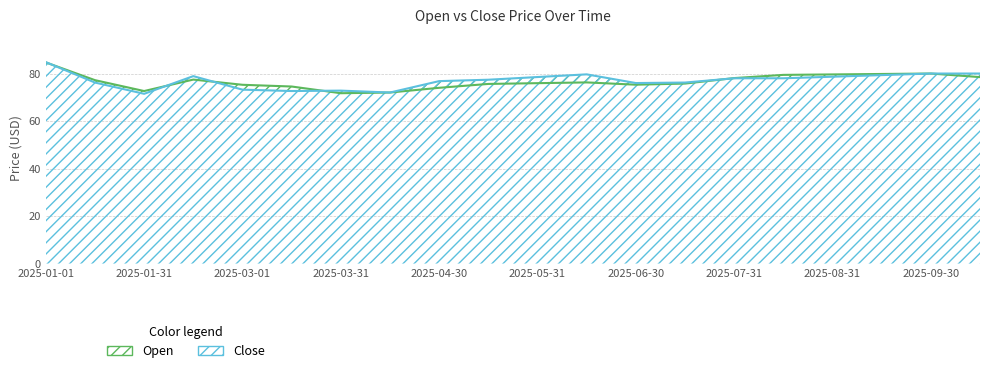

What is the difference between the second highest and second lowest values in the Open series?

8.0